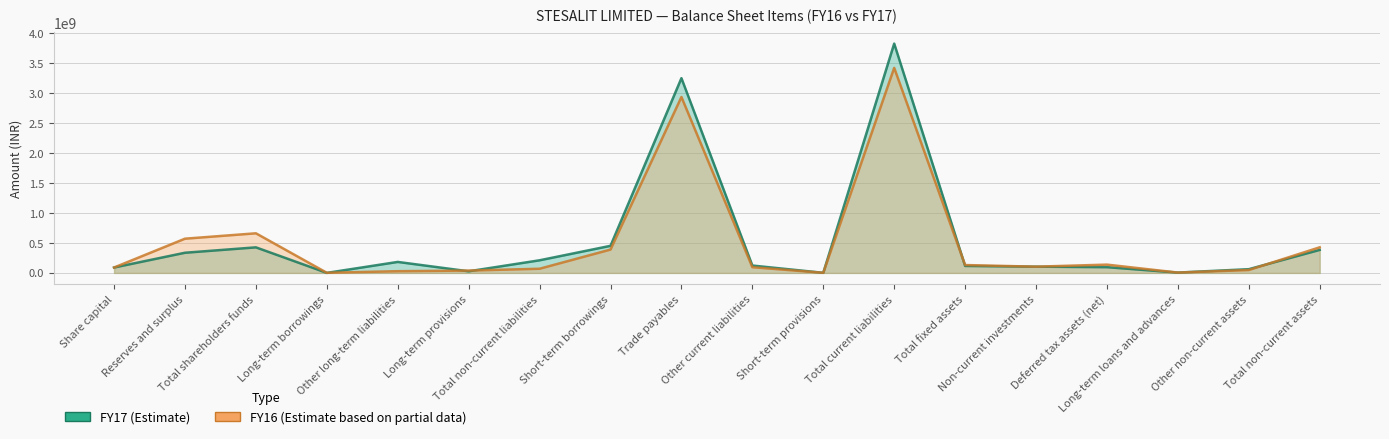

How many times do FY16 and FY17 cross each other?

6